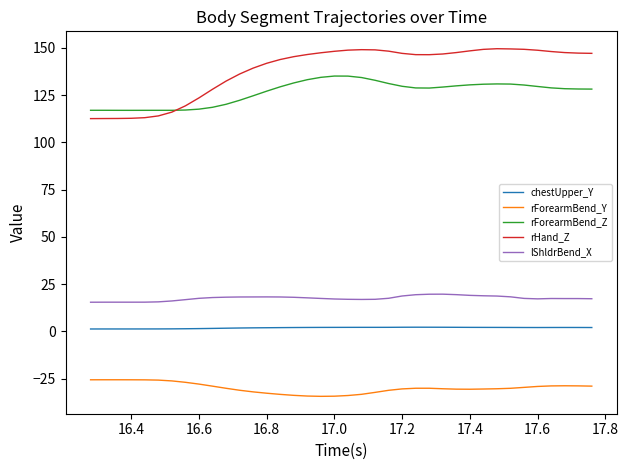

Which series has the widest spread of values?

rHand_Z